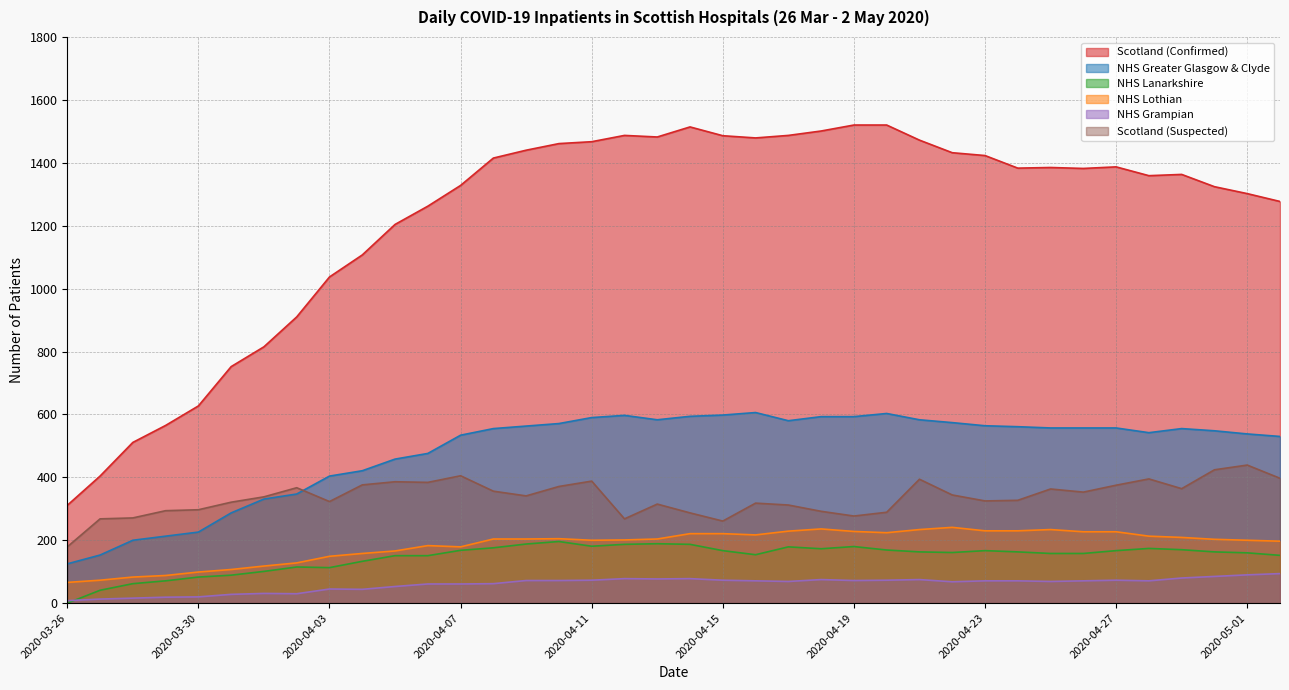

Reading right to left, list all the values displayed in this chart.

Scotland (Confirmed): 1277	1302	1324	1363	1359	1387	1382	1385	1383	1423	1432	1472	1520	1520	1501	1487	1479	1486	1514	1482	1487	1467	1461	1440	1415	1328	1262	1204	1107	1037	910	815	752	627	565	511	404	311
NHS Greater Glasgow & Clyde: 530	538	548	555	542	557	557	557	561	564	574	583	603	593	593	580	606	598	594	583	597	590	571	563	555	534	476	458	421	404	347	331	287	226	213	200	153	125
NHS Lanarkshire: 152	160	163	170	174	167	158	158	163	167	161	163	169	180	173	179	154	167	187	189	187	181	196	188	176	168	151	151	133	113	115	101	89	83	71	62	41	0
NHS Lothian: 197	200	203	209	213	227	227	234	230	230	241	234	224	228	236	229	217	221	221	204	201	200	205	204	204	179	183	166	158	149	128	118	107	99	88	83	73	66
NHS Grampian: 94	90	85	80	71	73	71	69	71	71	68	75	73	72	75	69	71	73	78	77	78	73	72	72	62	61	61	53	44	45	30	31	28	20	19	16	13	8
Scotland (Suspected): 397	439	424	364	395	375	353	363	327	325	344	394	289	277	292	312	318	261	287	315	268	388	371	341	356	405	384	386	376	323	367	338	321	297	294	271	268	179